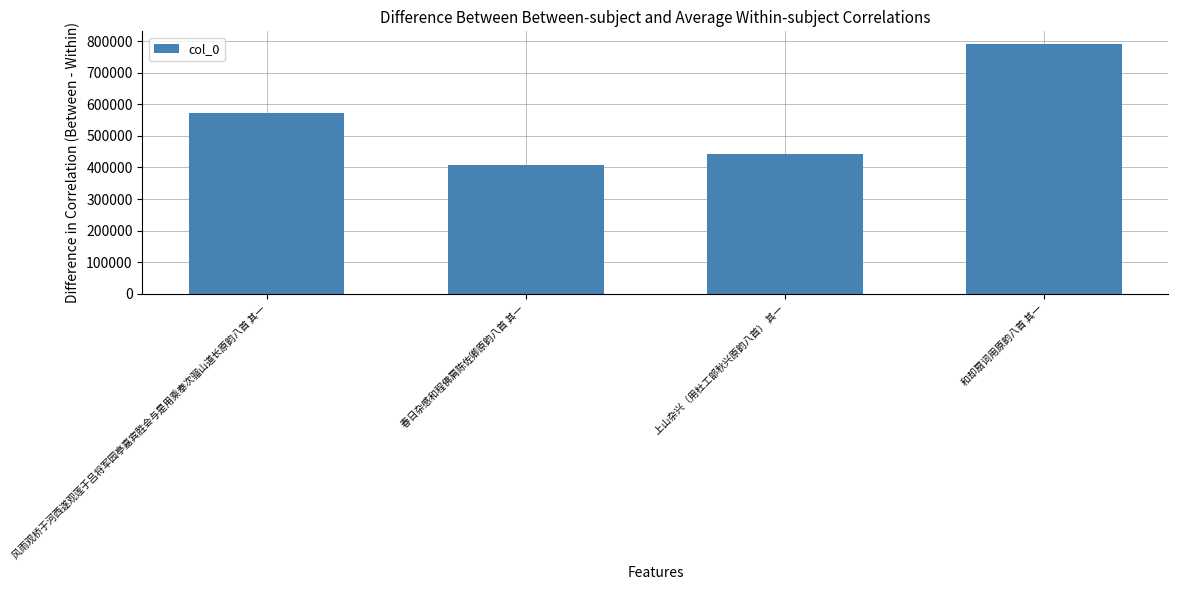

What is the sum of the values at 和却扇词用原韵八首 其一 and 上山杂兴（用杜工部秋兴原韵八首） 其一?

1233197